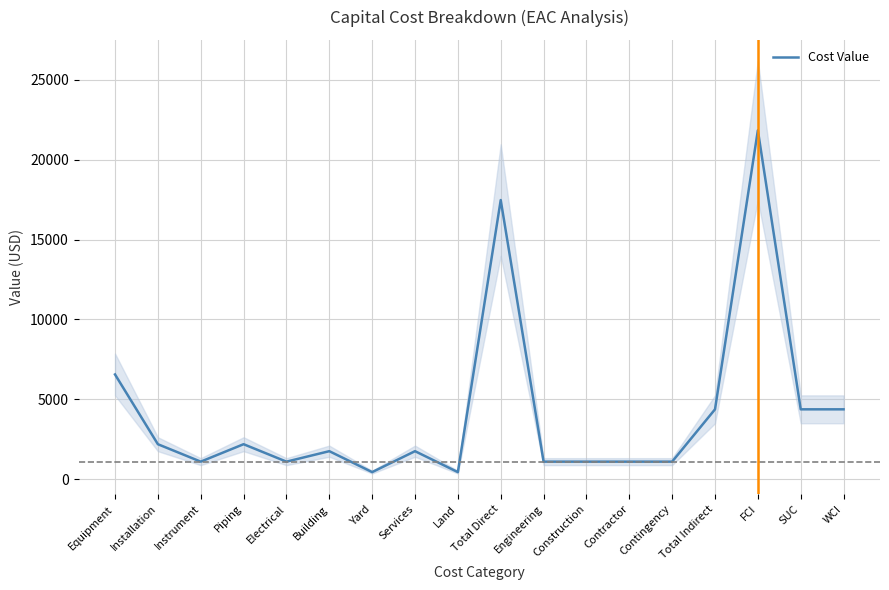

How many lines are shown in the chart?

1